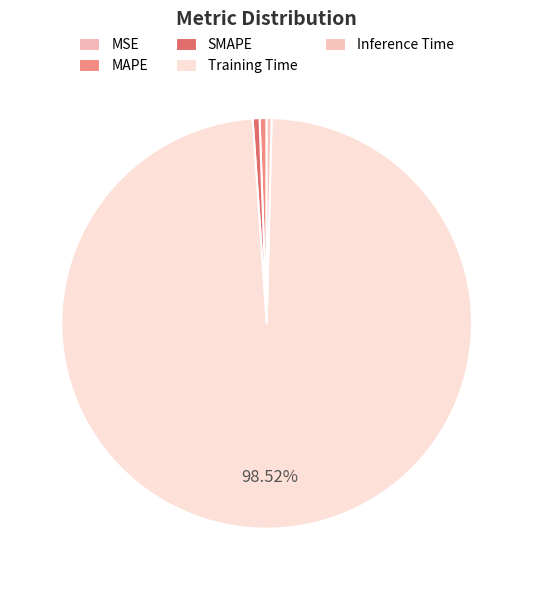

How many segments does this pie chart have?

5